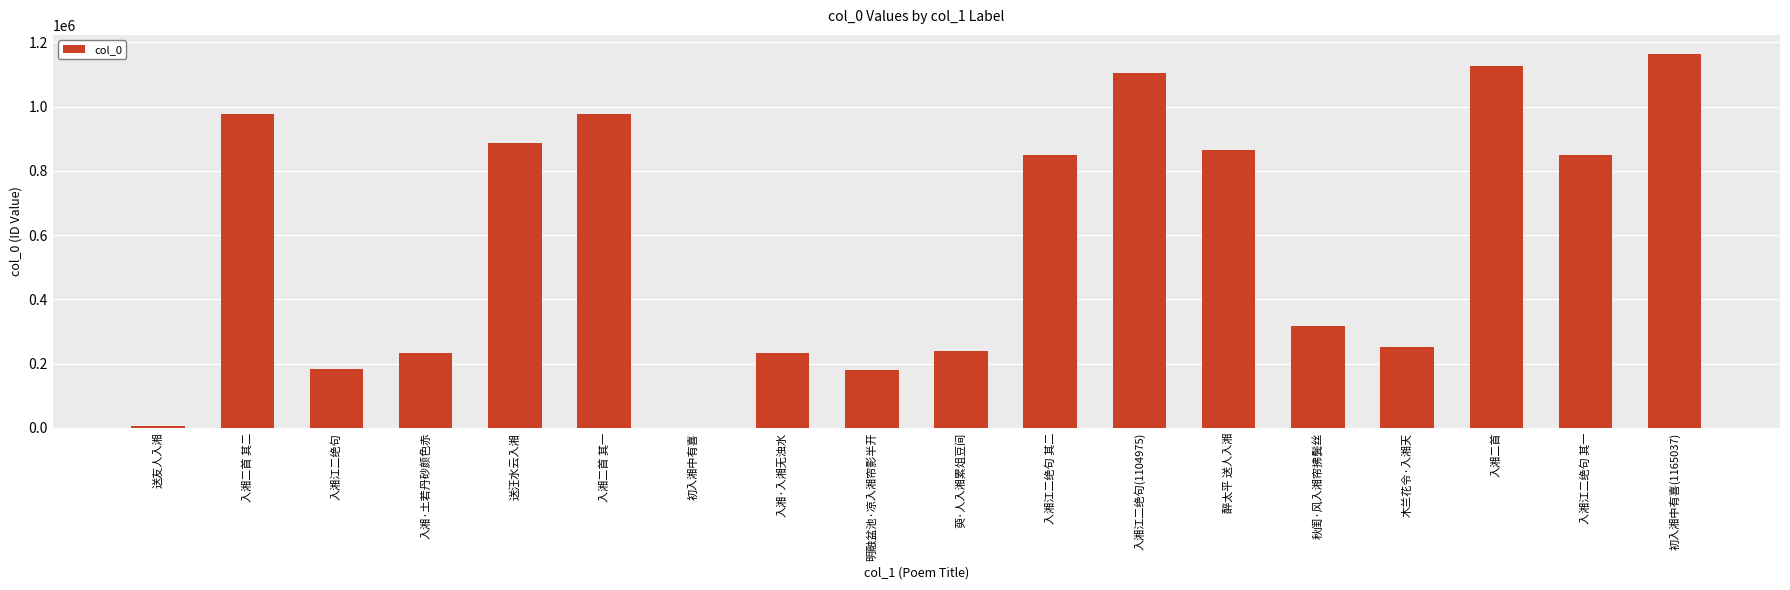

Which label corresponds to the largest value in the chart?

初入湘中有喜(1165037)